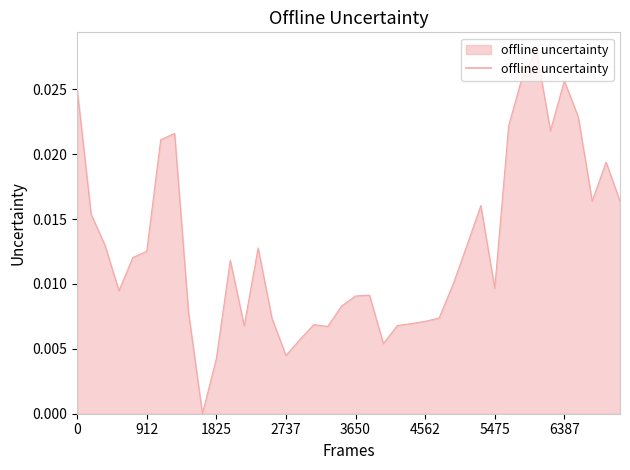

Does the chart have visible grid lines?

No